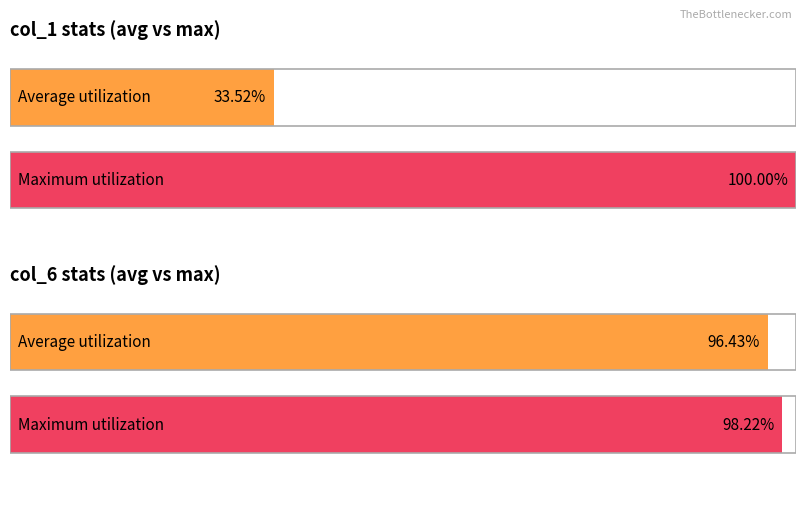

Are the bars horizontal?

Yes